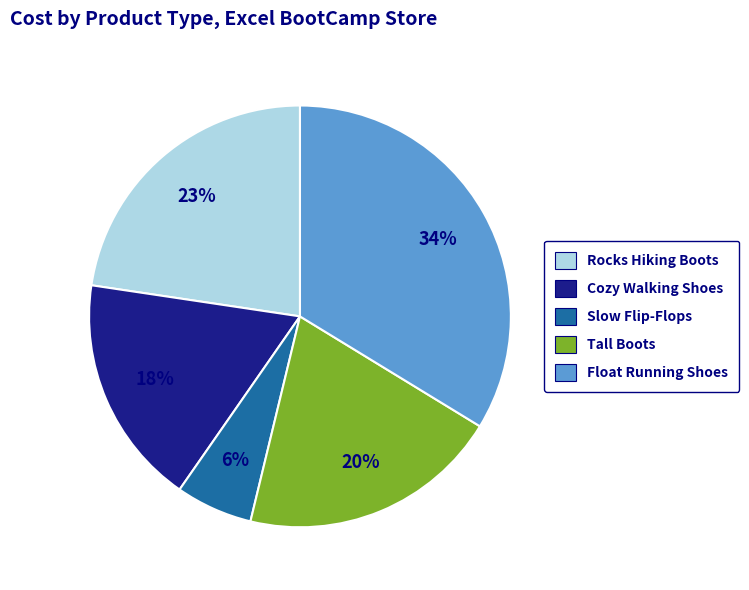

True or false: Slow Flip-Flops accounts for 13% of the total.

False